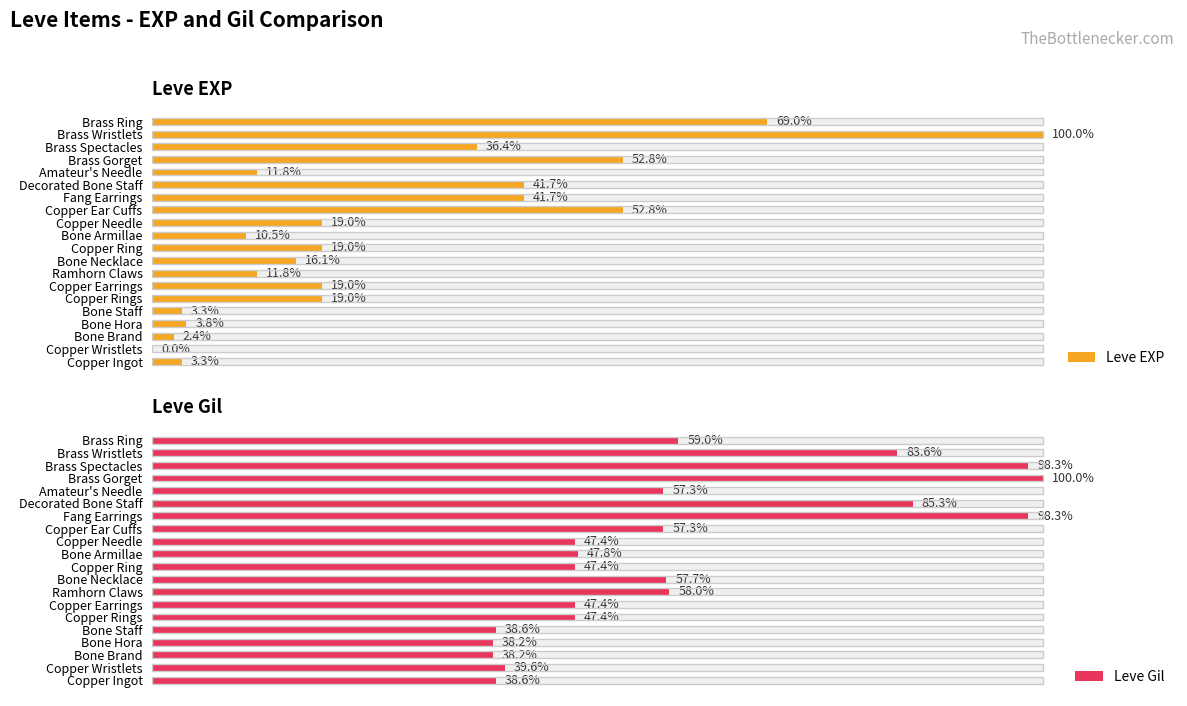

Is the value of Leve Gil at Brass Gorget greater than the value of Leve EXP at Brass Gorget?

Yes